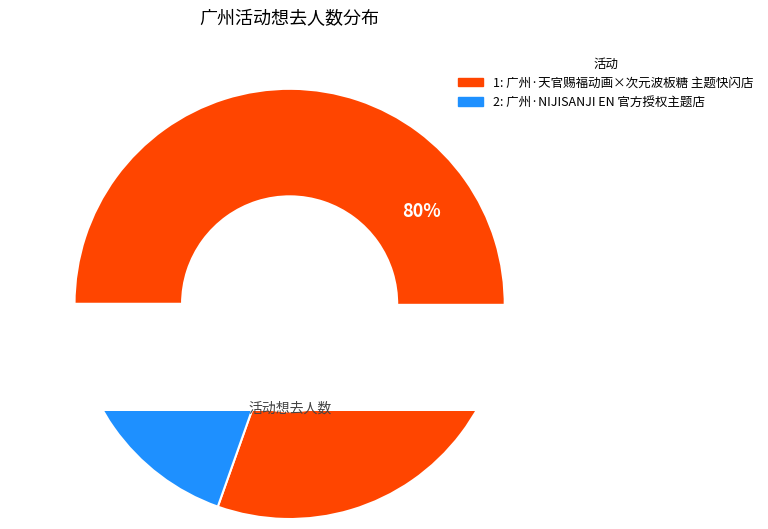

To the nearest percent, what portion does 广州·天官赐福动画×次元波板糖 主题快闪店 represent?

80%